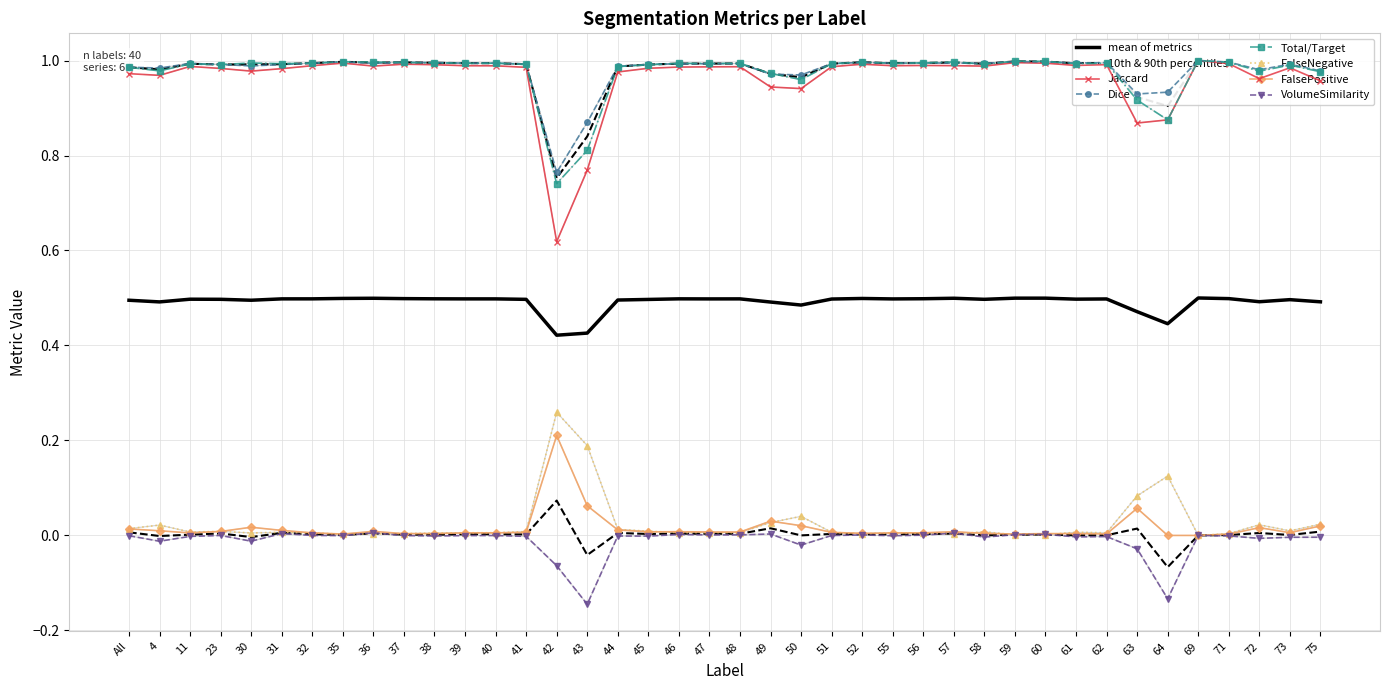

Between 60 and 61, which series saw the biggest shift?

VolumeSimilarity